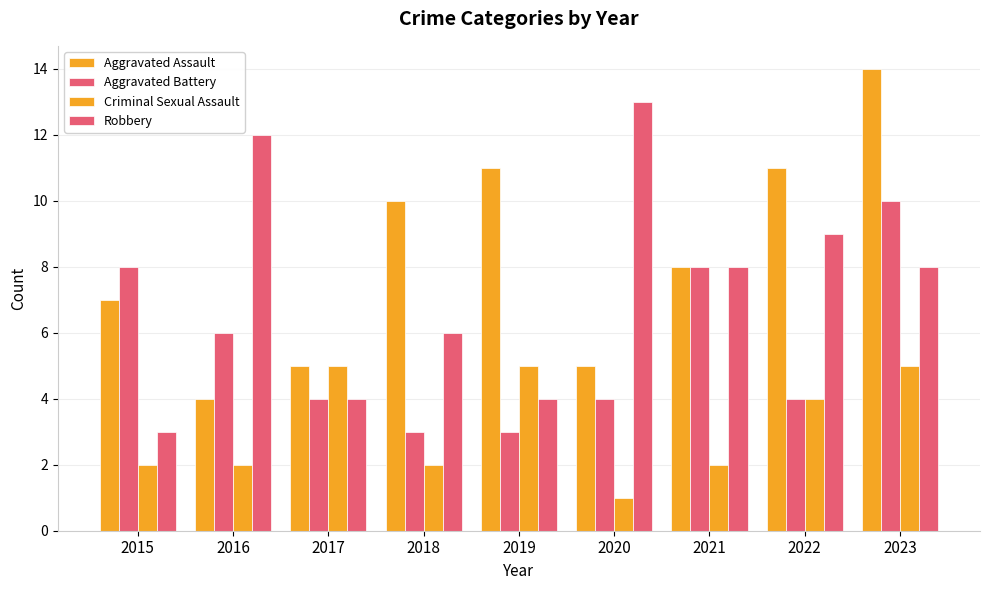

List the labels in order of Aggravated Assault value, smallest first.

2016, 2017, 2020, 2015, 2021, 2018, 2019, 2022, 2023